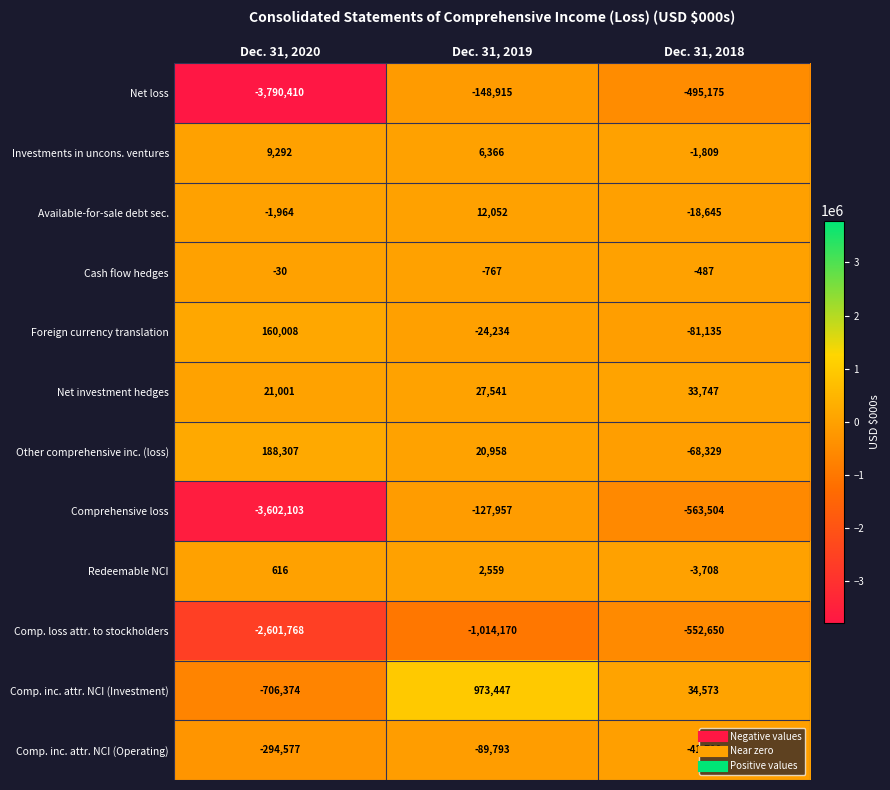

What is the difference between the maximum and minimum values in the Comp. loss attr. to stockholders series?

2049118